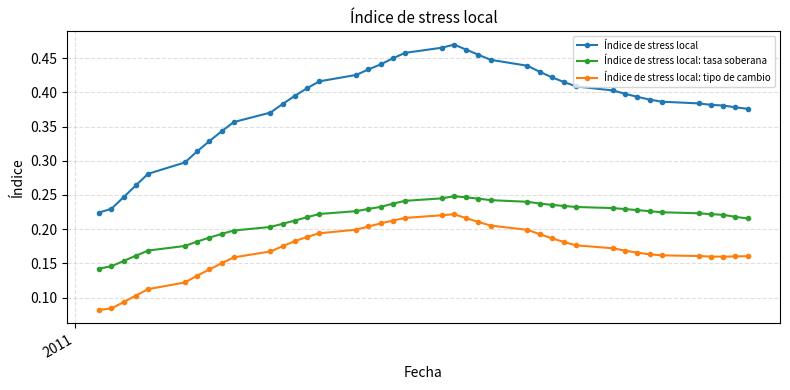

Which series has the largest total across all categories?

Índice de stress local